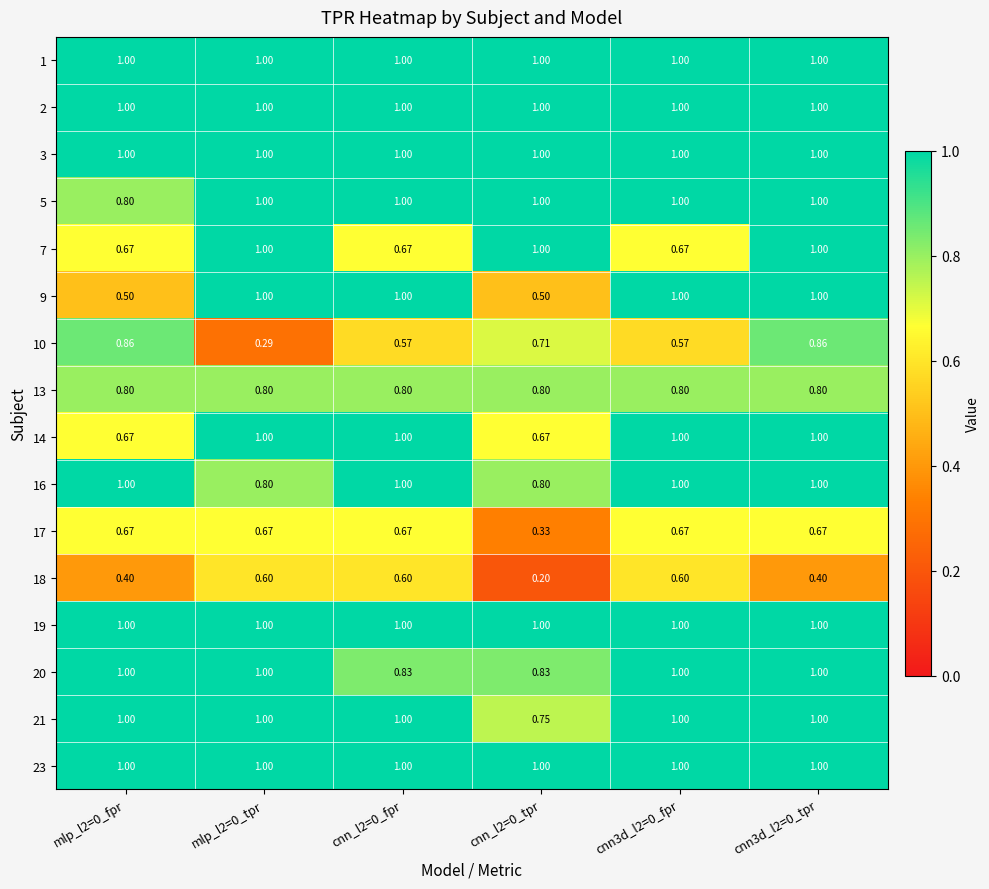

What is the total value across all series at cnn_l2=0_fpr?

14.1